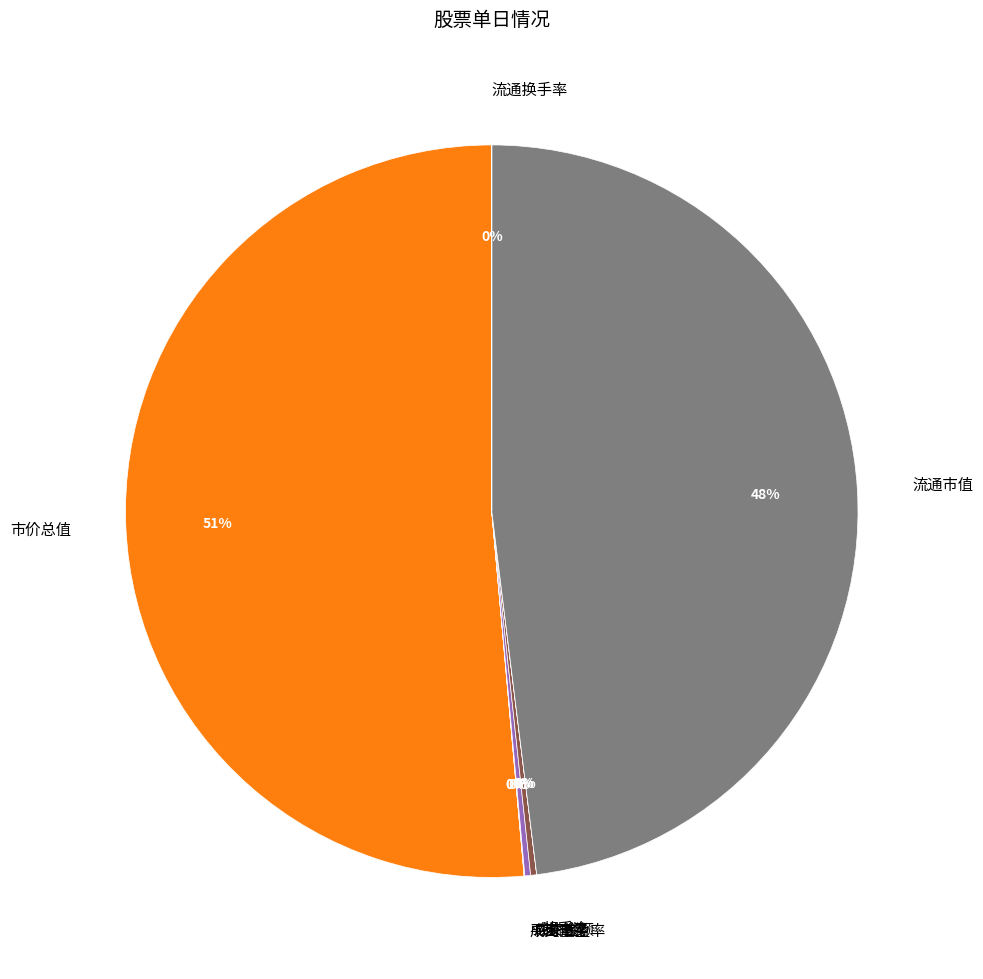

Which slice is the largest?

市价总值